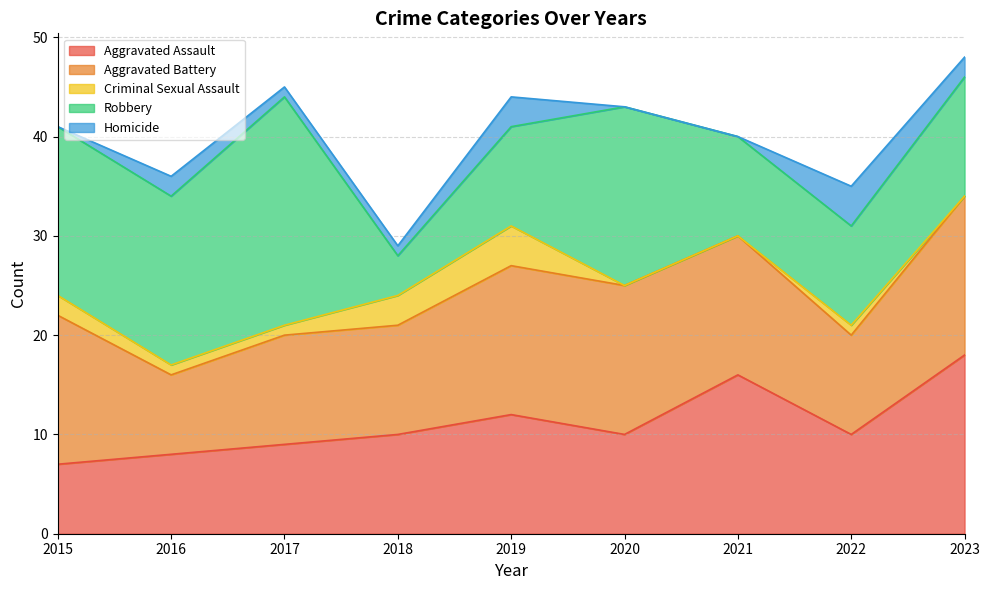

What is the difference between the second highest and second lowest values in the Aggravated Battery series?

5